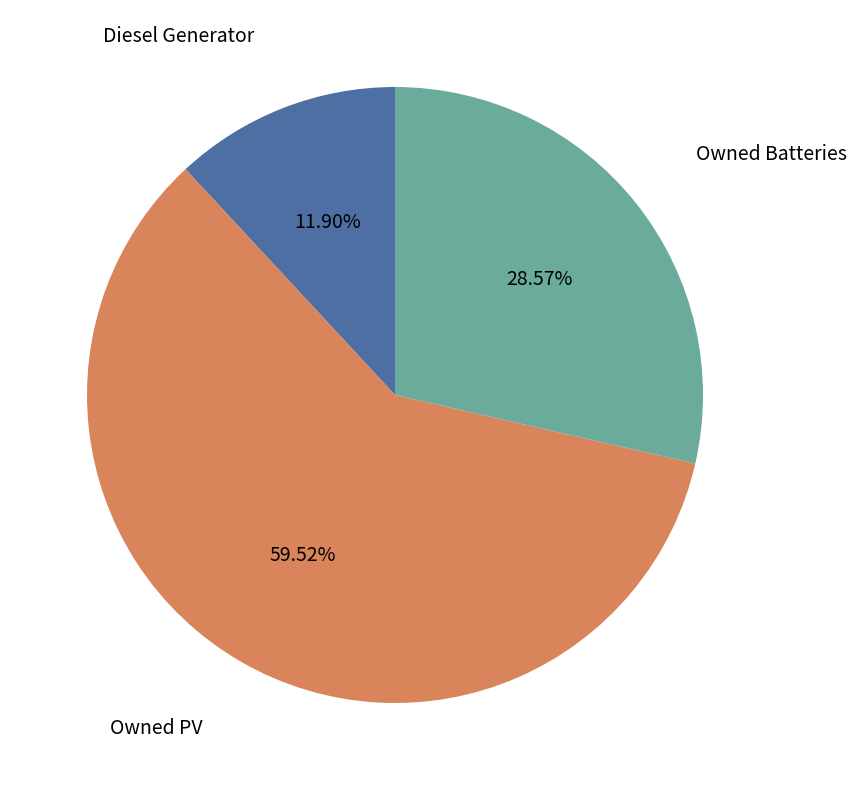

How many segments does this pie chart have?

3